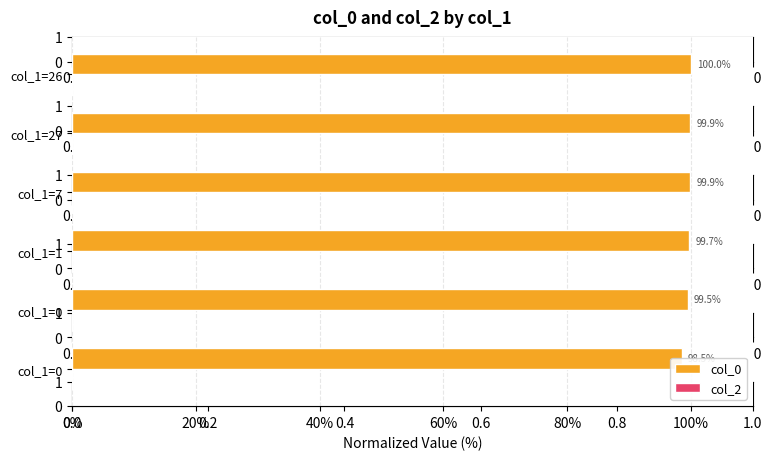

True or false: col_2 has a value of 0.3 at 0.4.

True